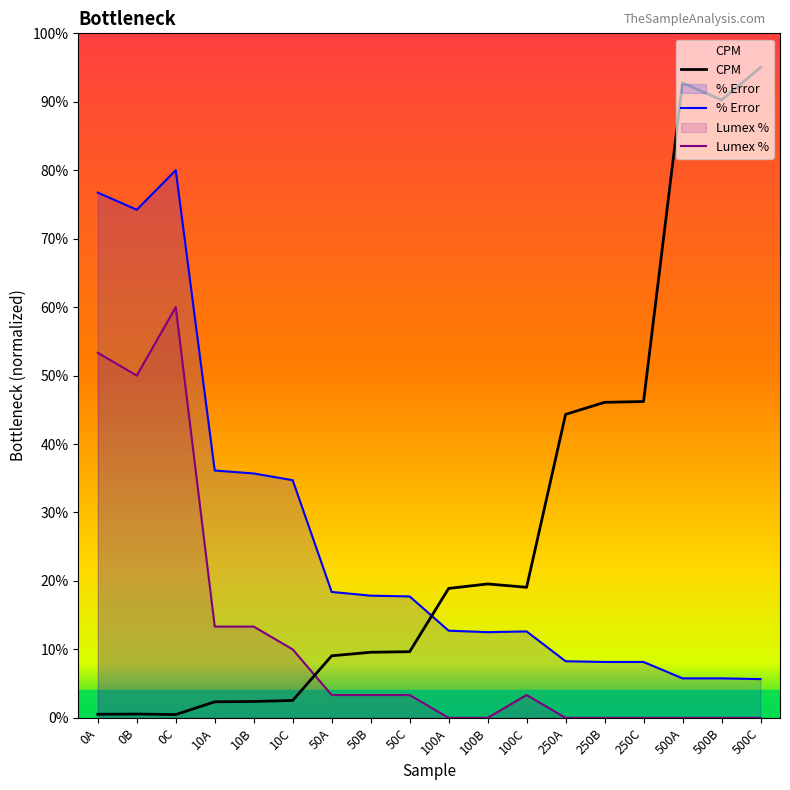

At how many categories does at least one series exceed 47?

6